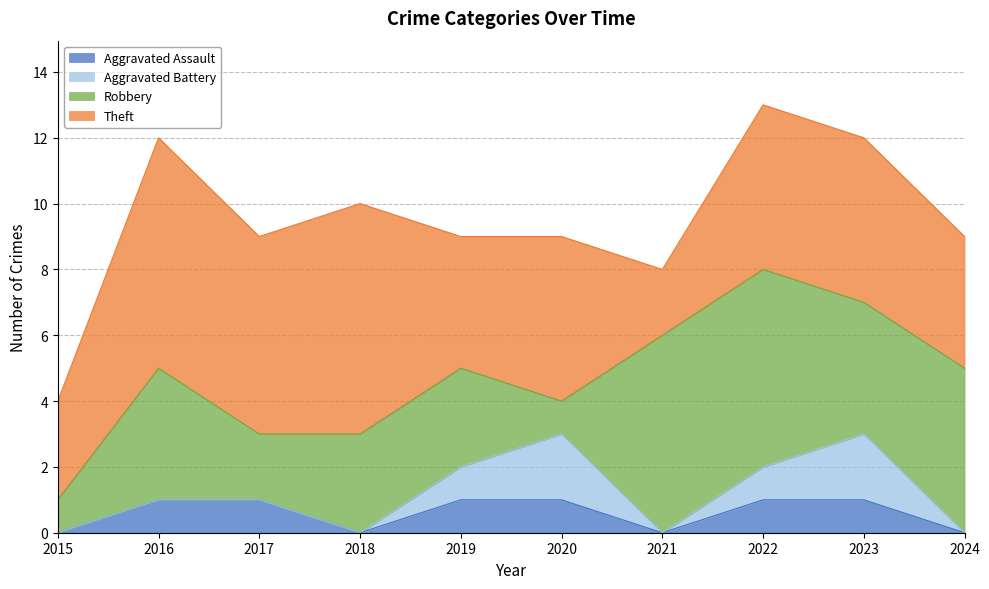

At which label does Robbery reach its peak?

2021